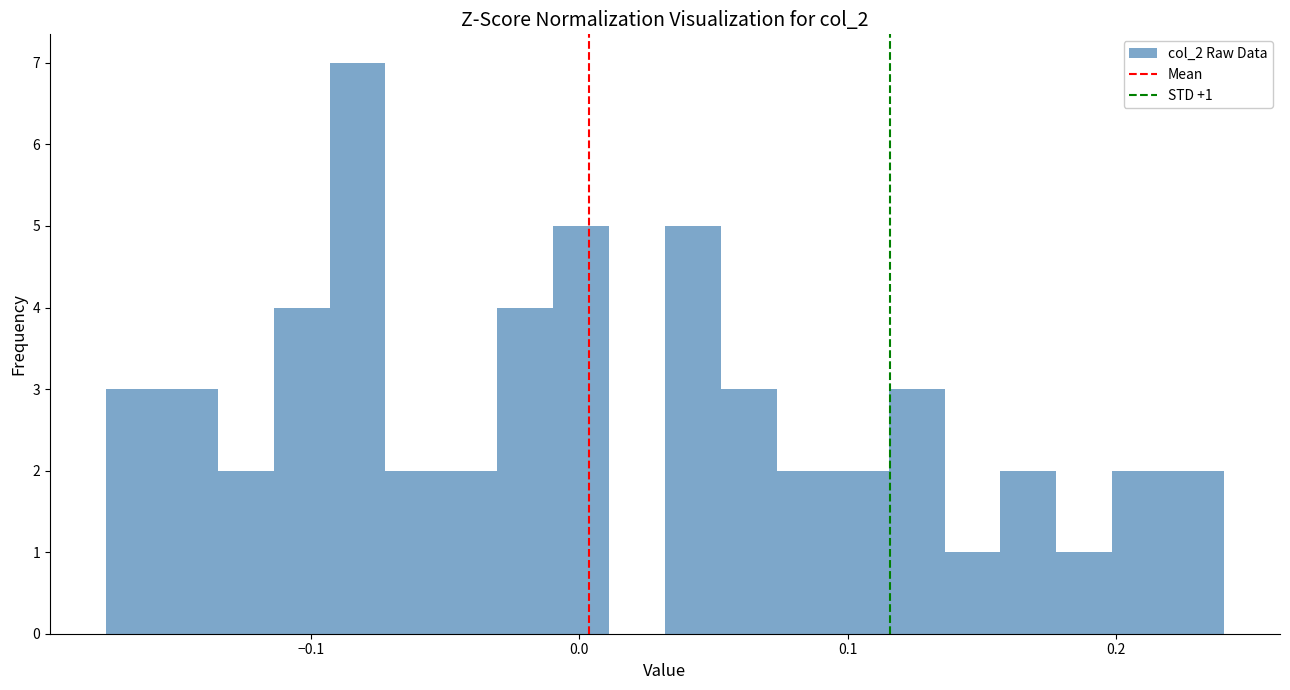

Read against the x-axis, roughly where is the centre of the tallest bar?

-0.08